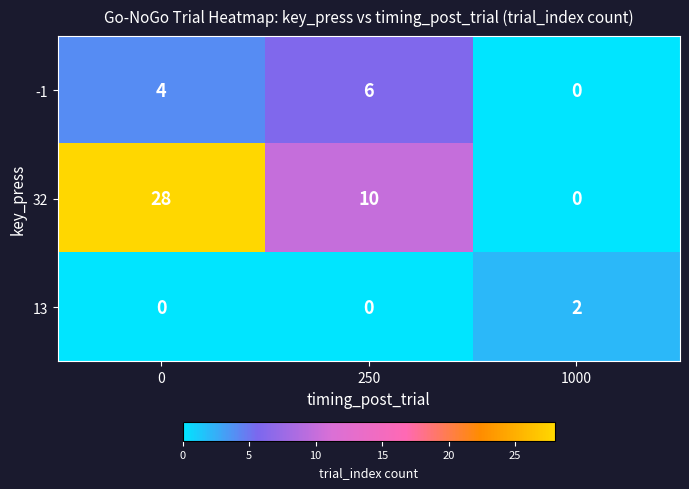

Is it true that 13 equals 1 at 0?

False